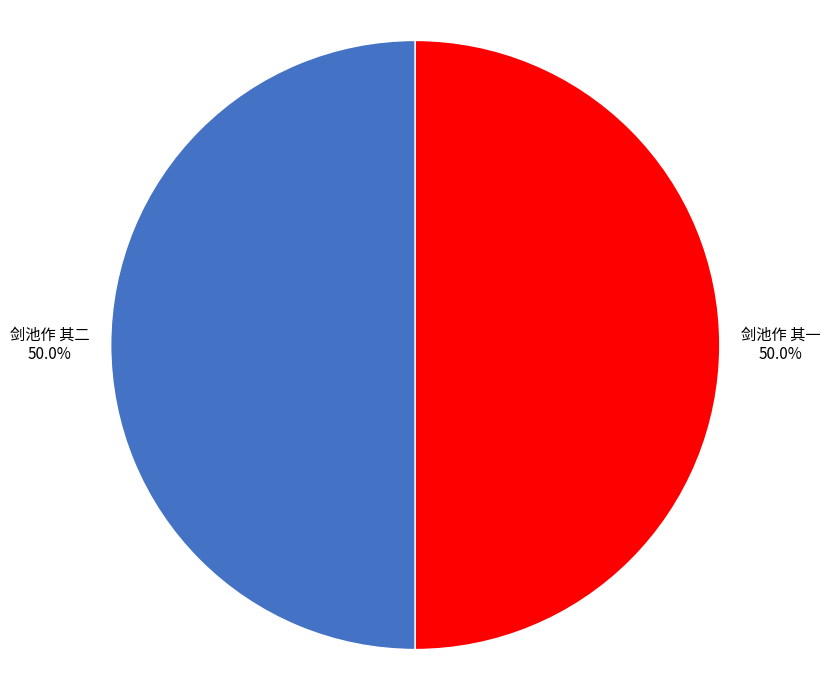

How much of the chart is everything except 剑池作 其一?

50.0%